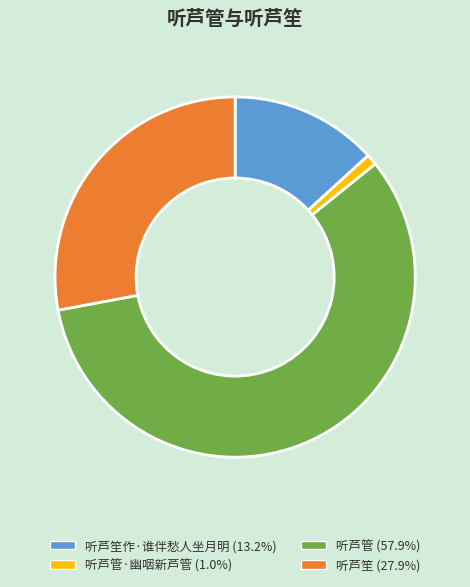

Is there any slice that represents more than half of the pie?

Yes